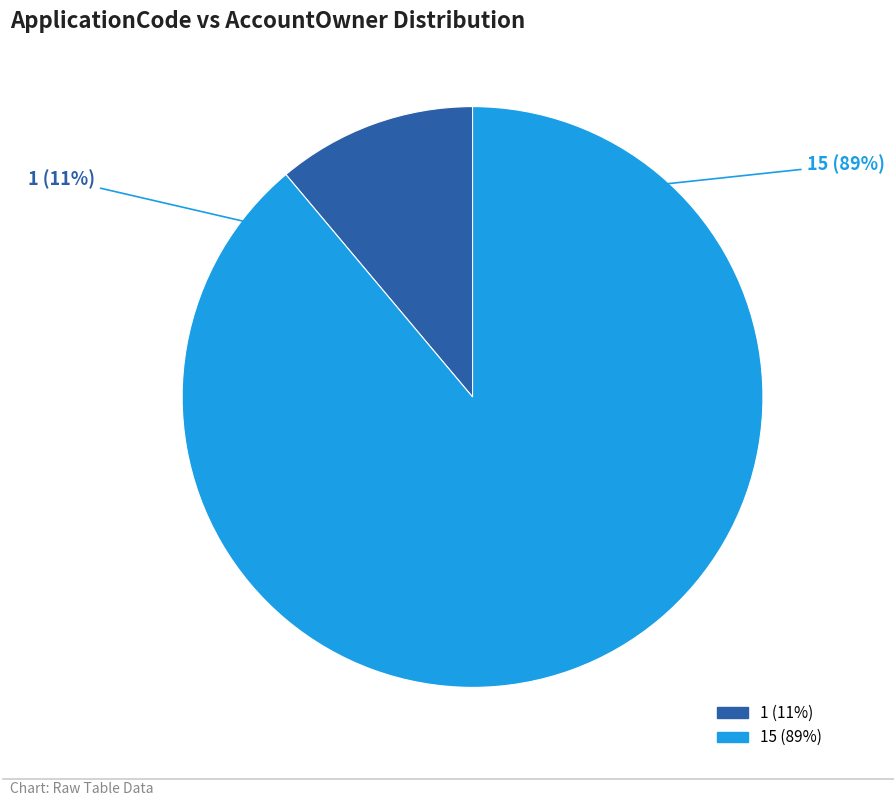

What is the largest slice in the pie chart?

15